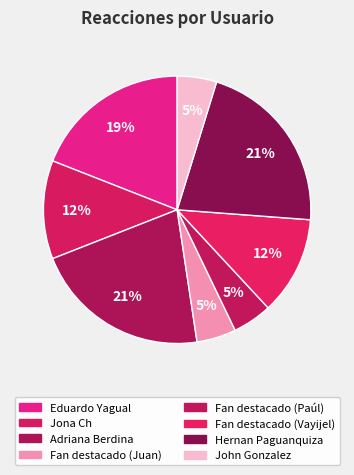

Does any single category account for the majority?

No